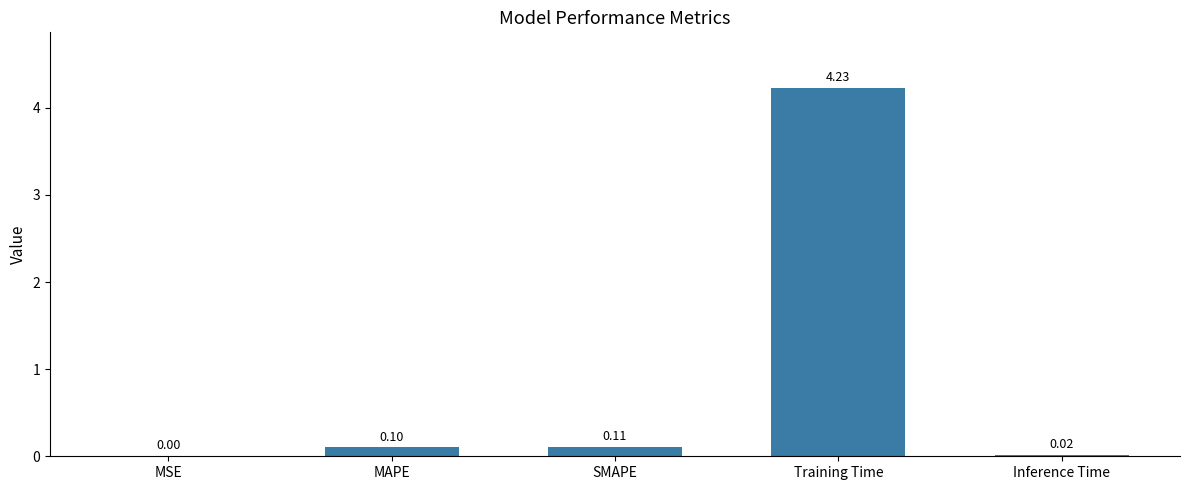

Is it true that the value at MSE is 0.0?

True